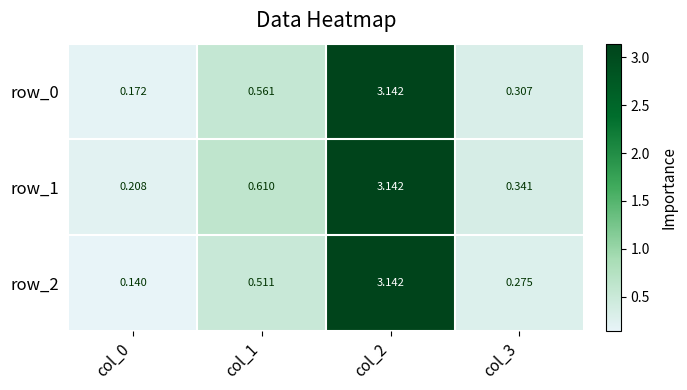

What is the total value across all series at col_2?

9.4